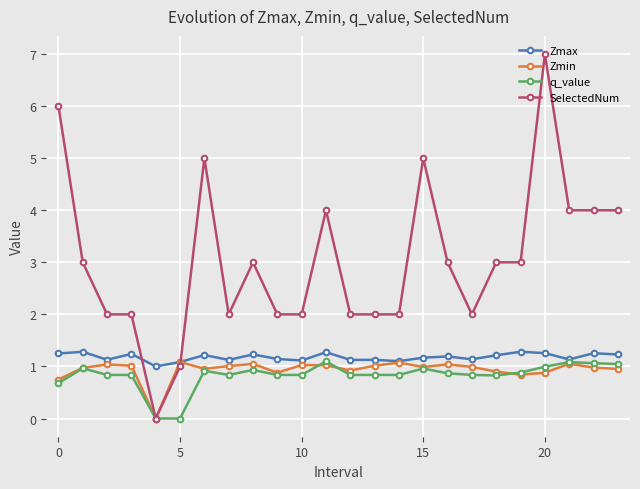

How many series are shown in this chart?

4